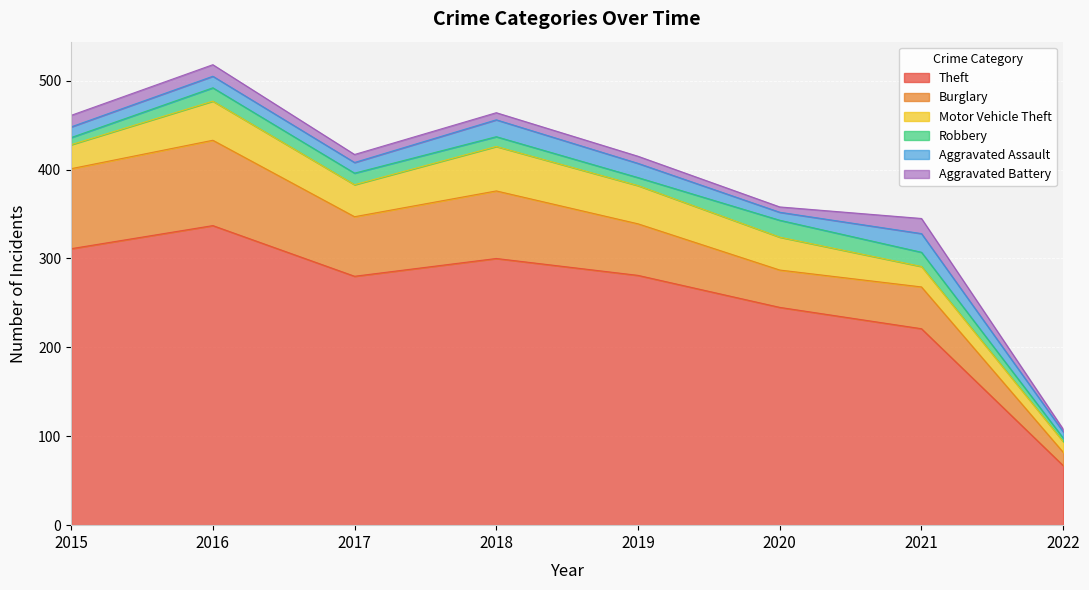

Which series has the largest range (max minus min)?

Theft